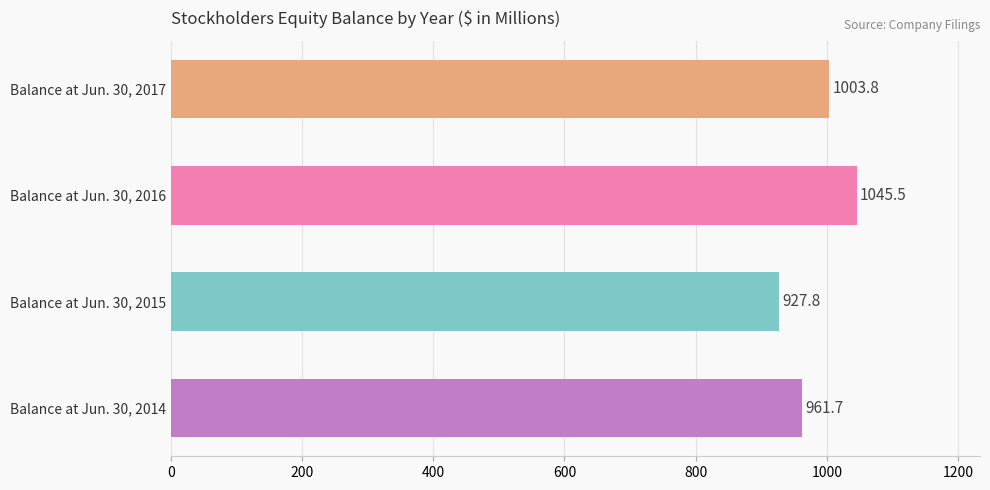

The chart shows a value of 1045.5 at Balance at Jun. 30, 2016. True or false?

True